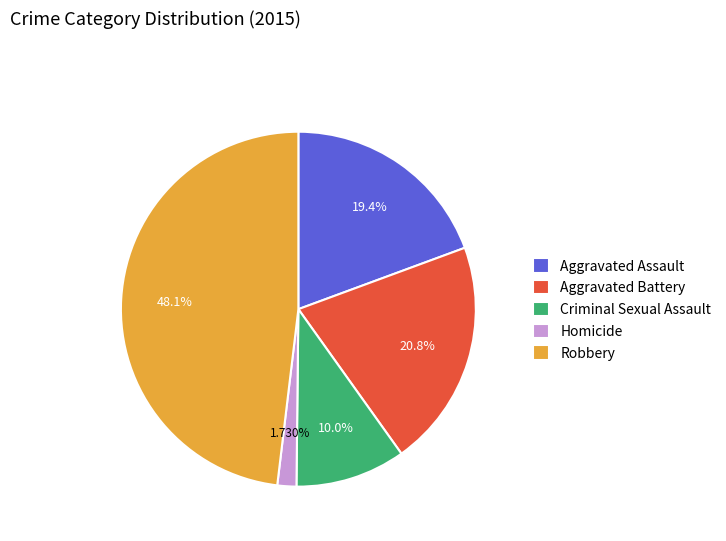

Approximately how many times larger is the value at Homicide compared to Aggravated Assault?

0.1